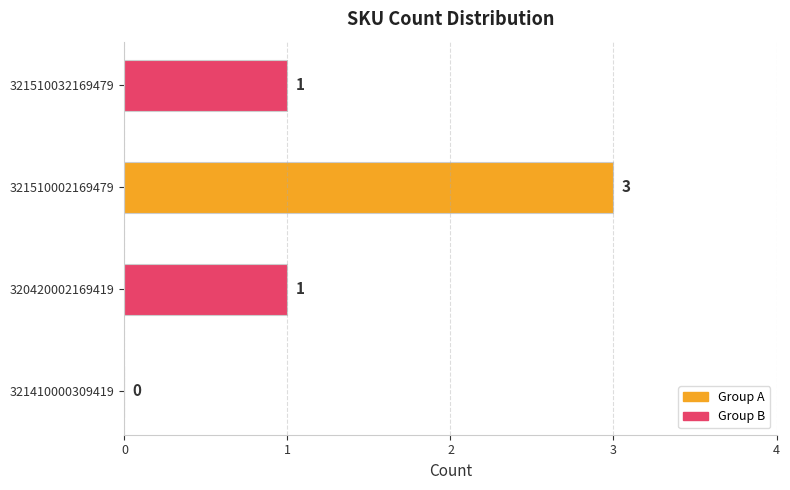

Reading bottom to top, transcribe all the data shown in this chart.

321410000309419=0	320420002169419=1	321510002169479=3	321510032169479=1